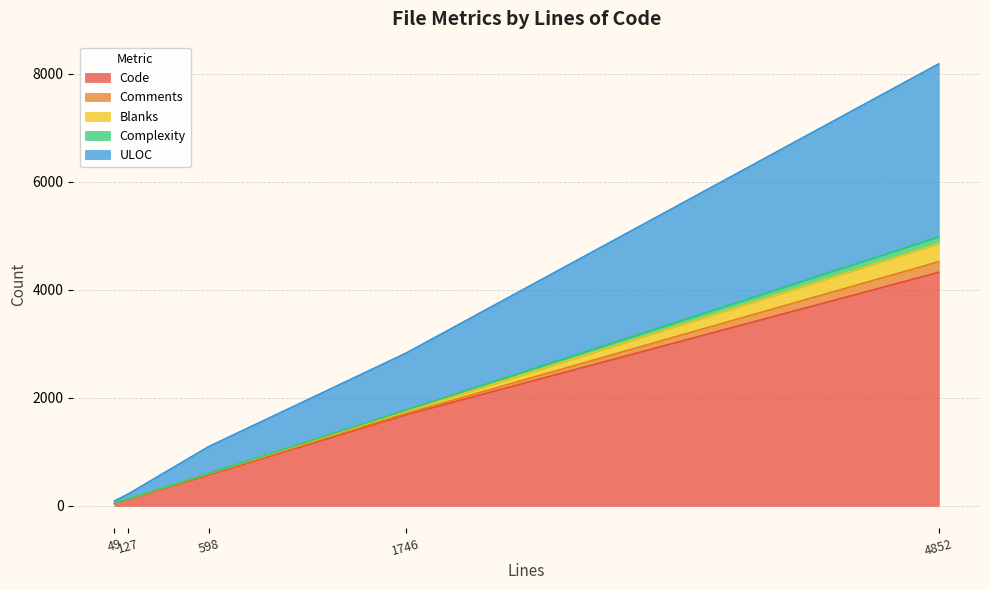

What is the highest value of the Code series?

4323